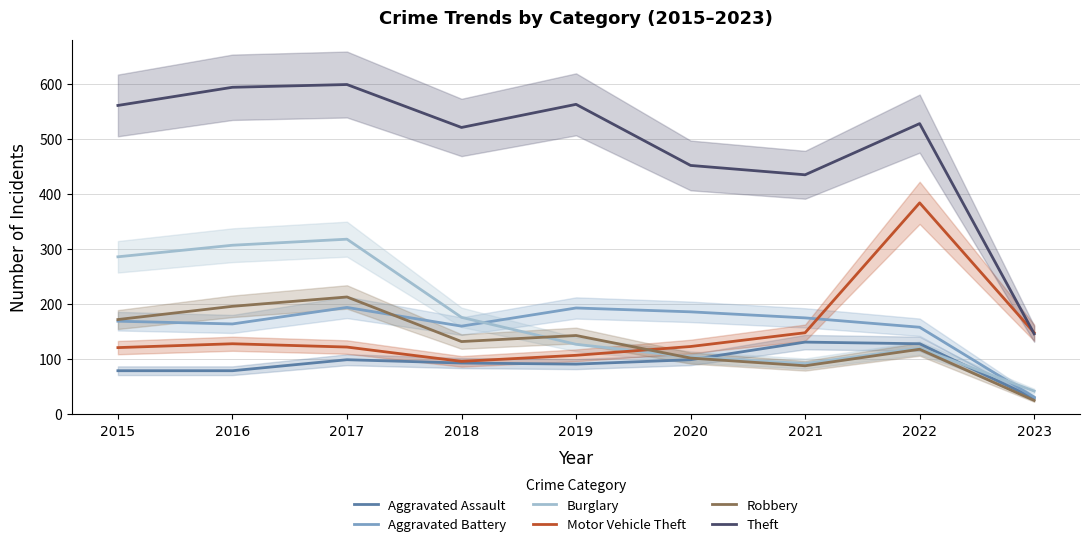

Read the Robbery value at 2019, to the nearest 10.

140